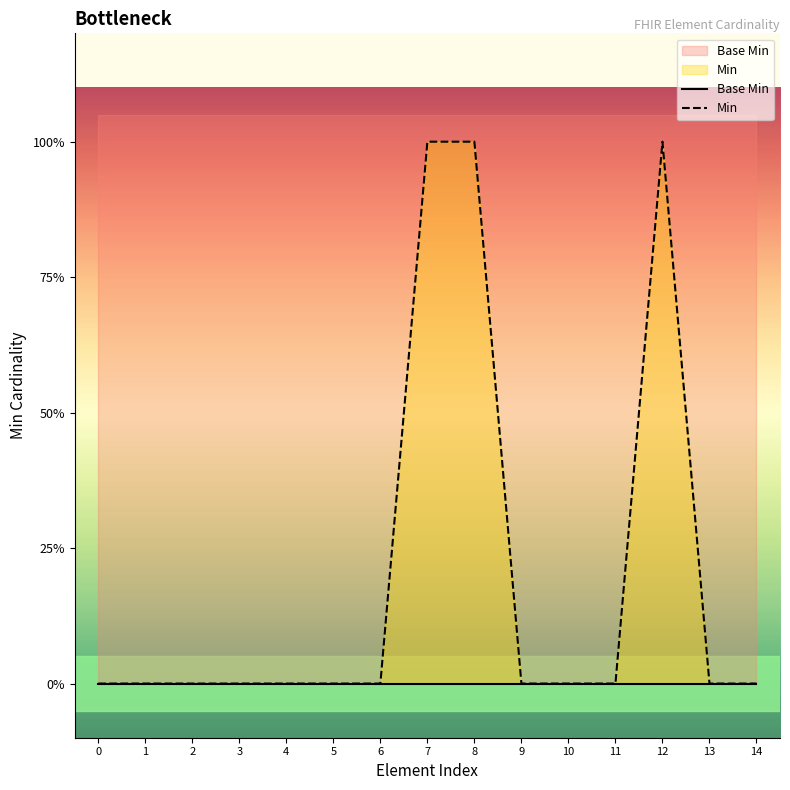

How many Min values are between 0 and 1?

15